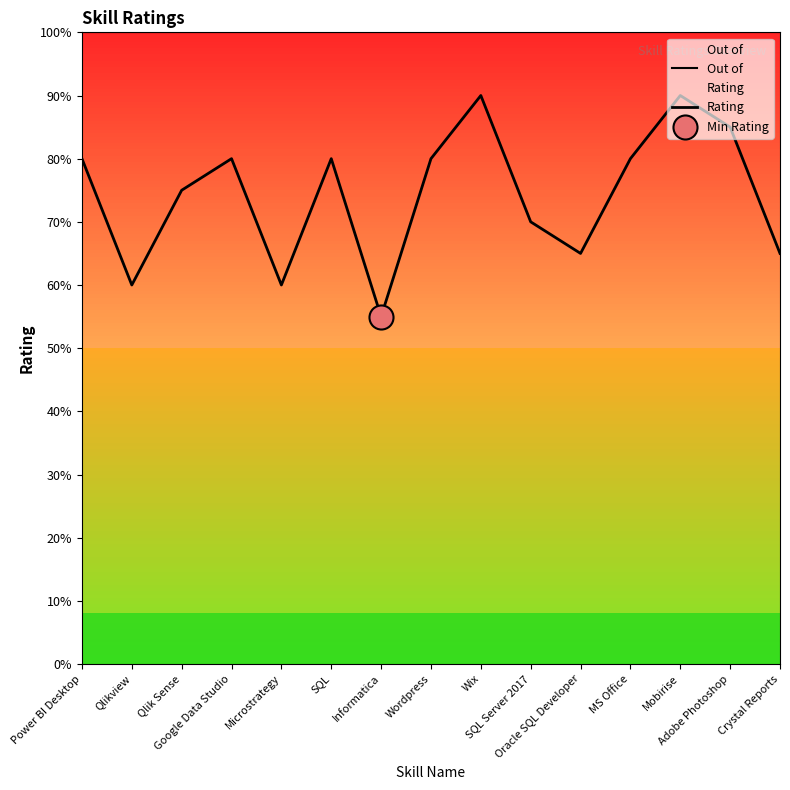

At how many categories does at least one series exceed 6?

15